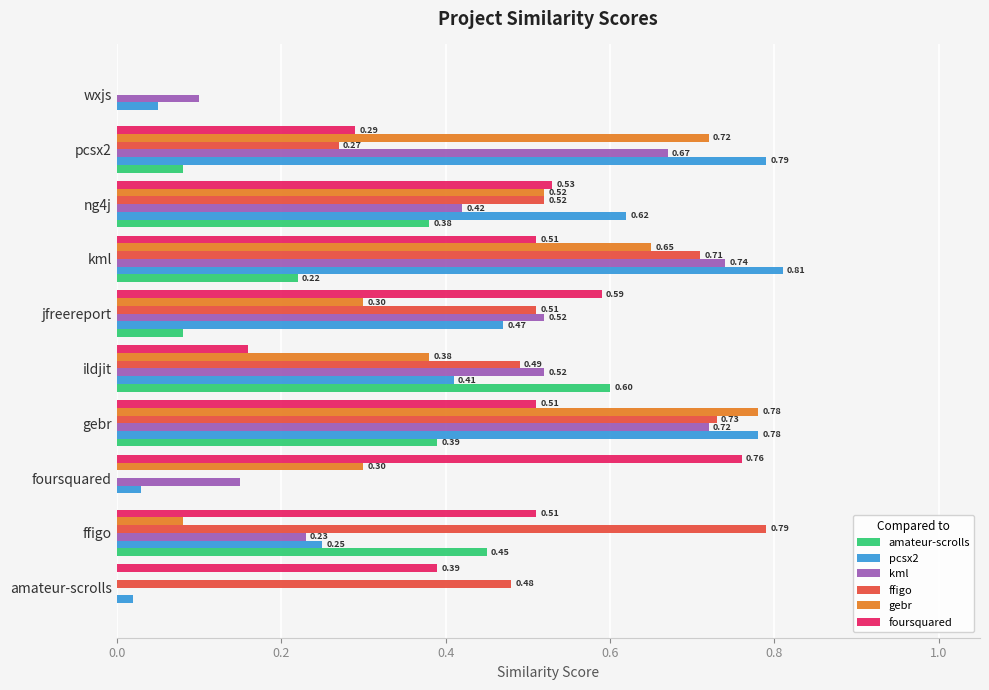

At which category is the sum across all series the highest?

gebr